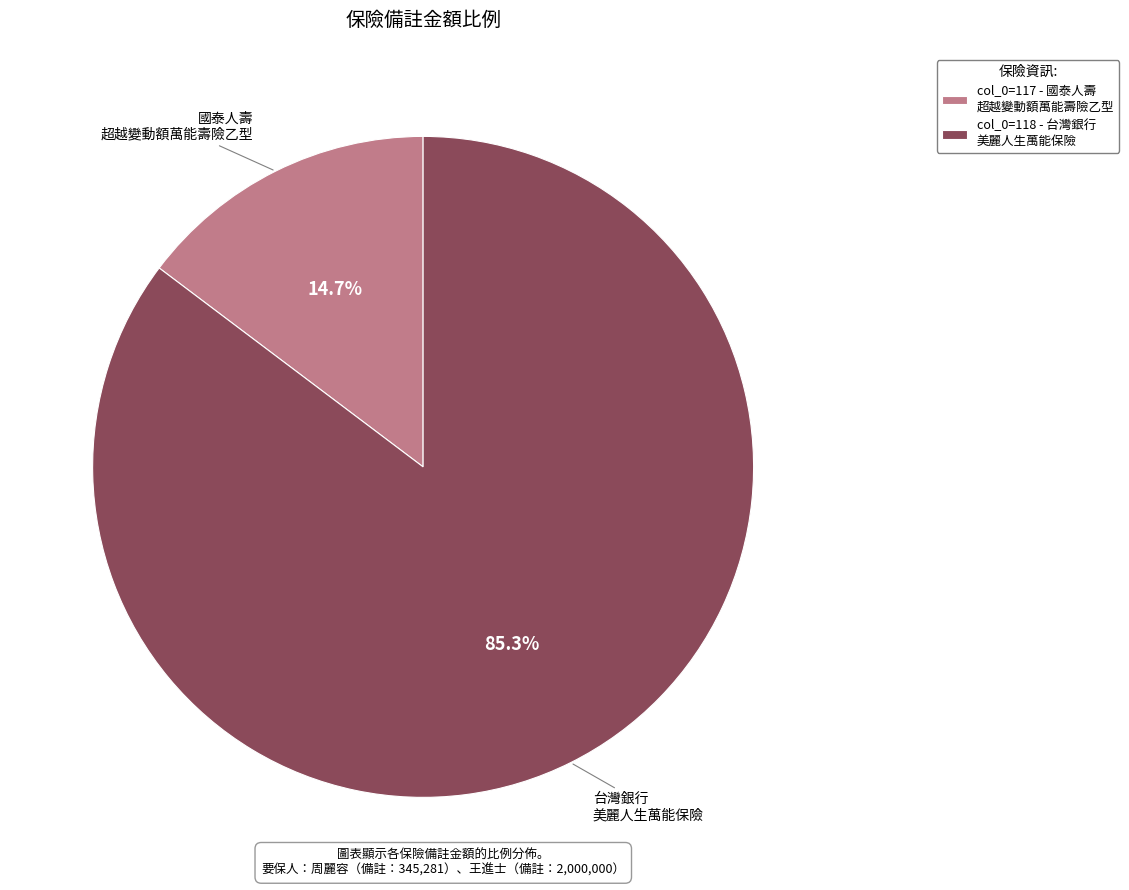

Approximately how many times larger is the value at col_0=118 - 台灣銀行 美麗人生萬能保險 compared to col_0=117 - 國泰人壽 超越變動額萬能壽險乙型?

5.8